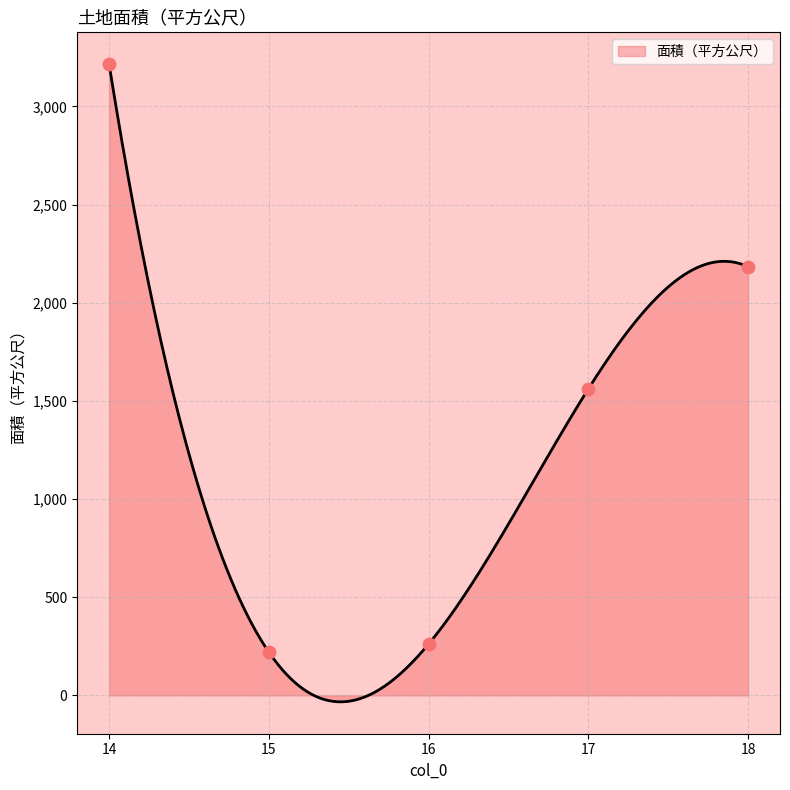

Approximately how many times larger is the value at 14 compared to 17?

2.1